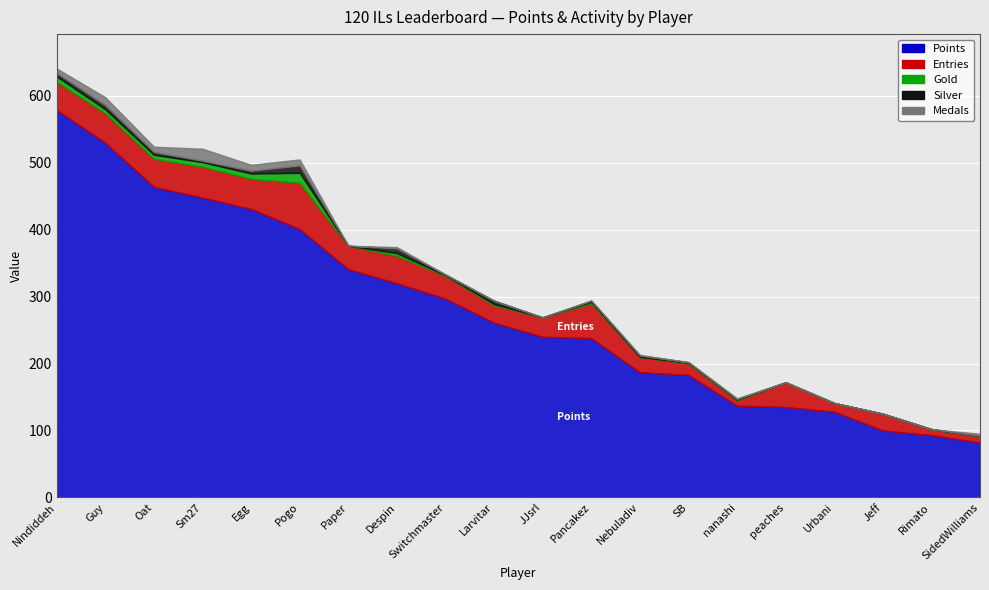

At which category does Gold reach its first local peak?

Pogo